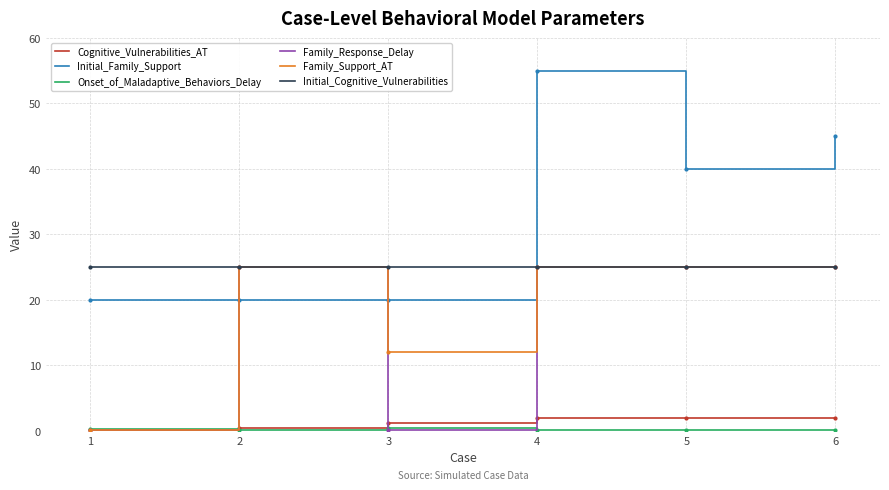

Is it true that Initial_Family_Support equals 31.1 at 2?

False